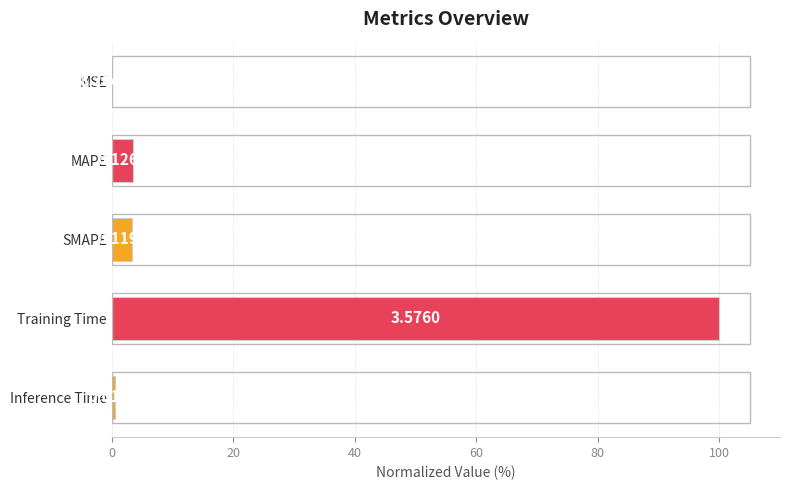

Which category has the highest value across all series?

Training Time